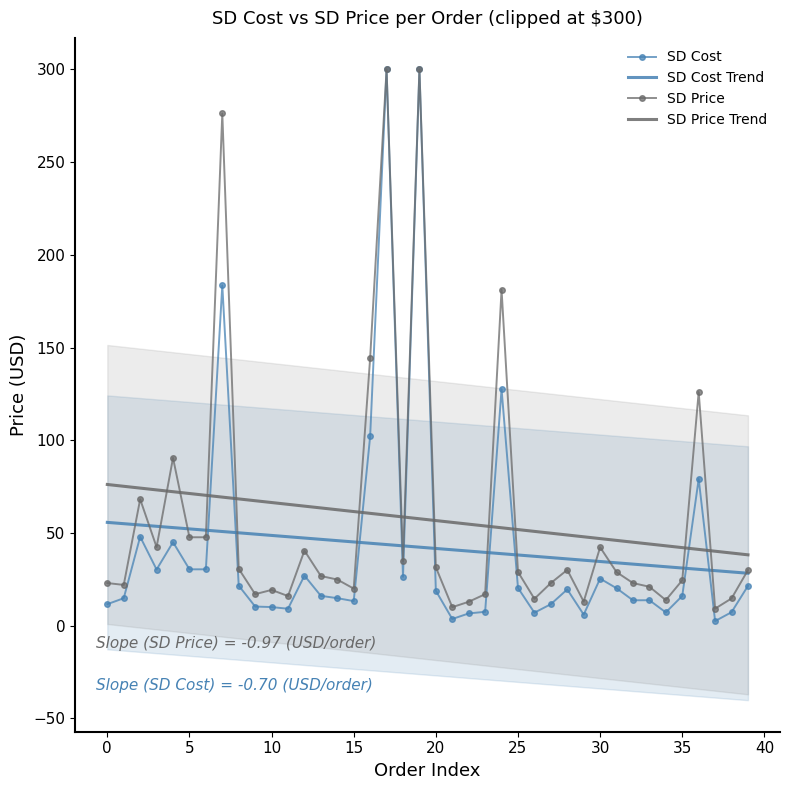

At which label is SD Price closest to 154?

16